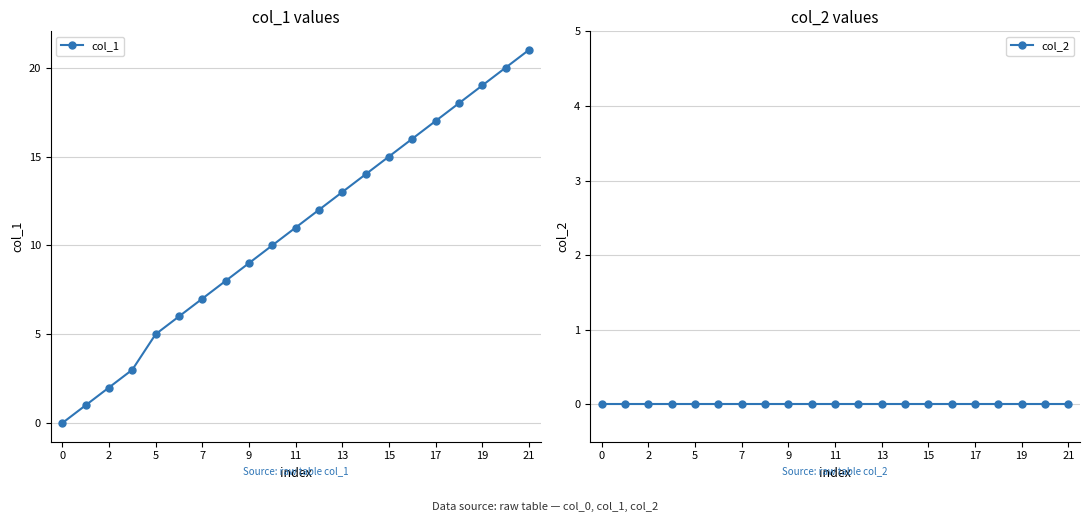

True or false: col_1 has more than 1 interior local peaks.

False